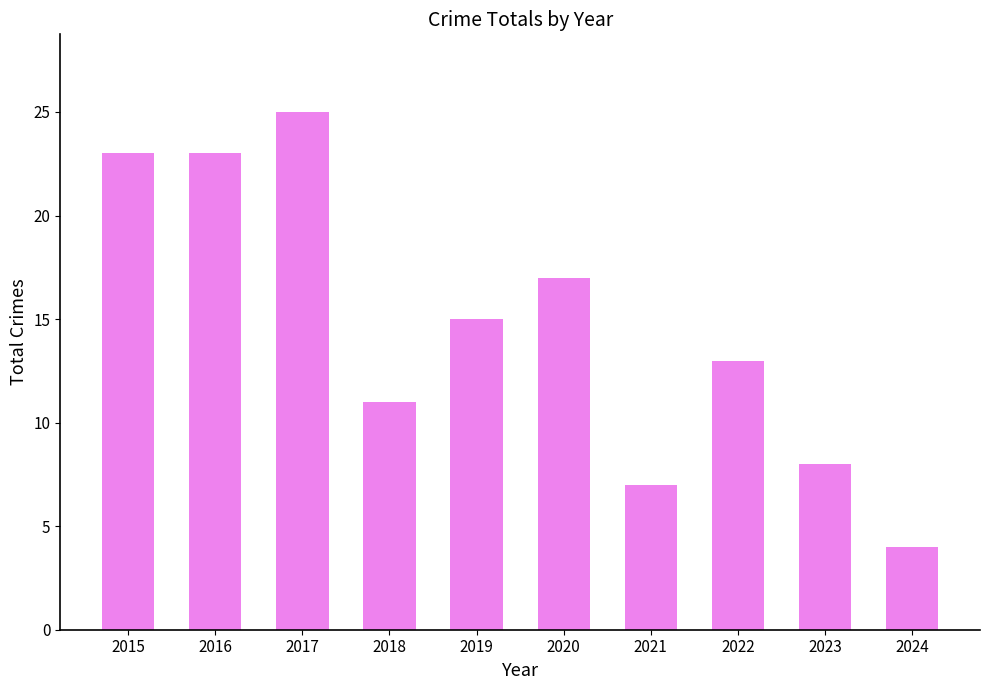

How many distinct data groups are displayed?

1